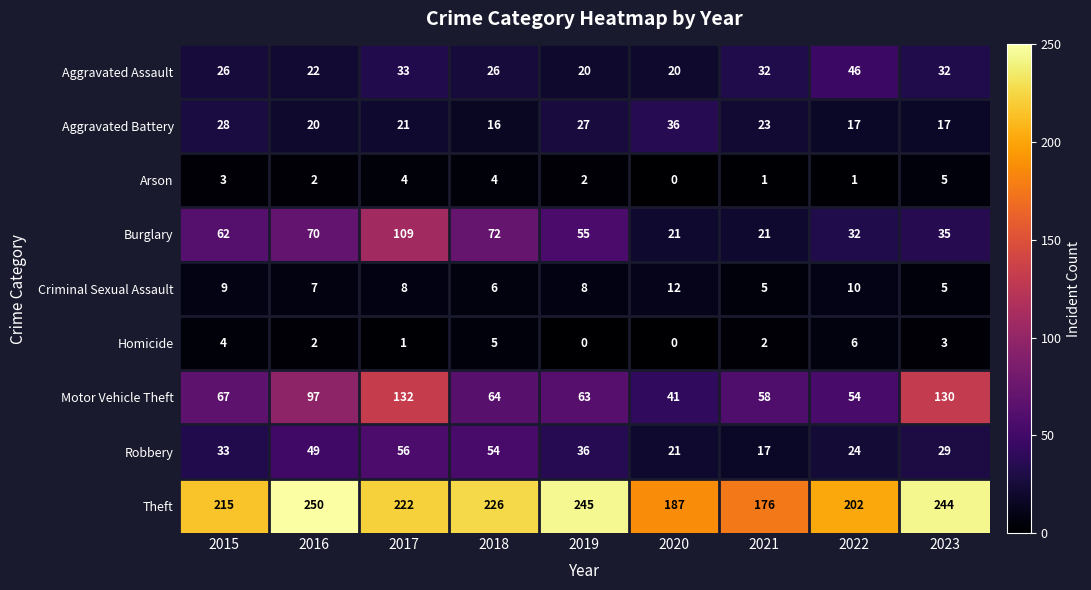

What is the spread (max minus min) of values at 2017?

221